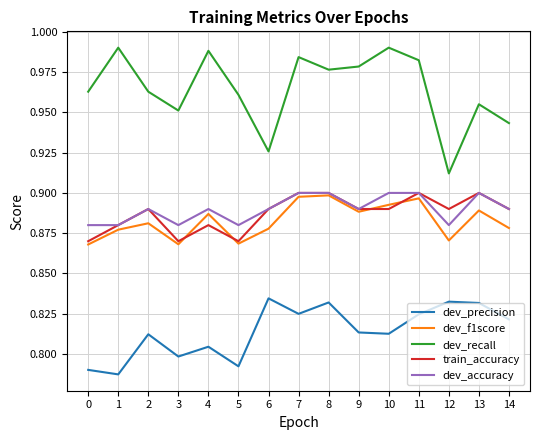

At which category does dev_f1score reach its first local peak?

2